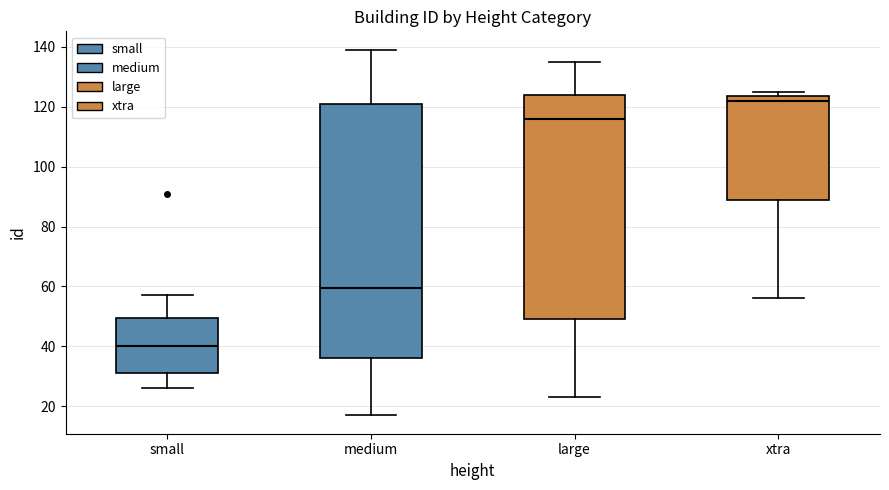

Reading left to right, transcribe this box plot: for each box, give where its median line is, the range the box spans, and where its two whiskers end, as read against the y-axis. The values are not printed on the chart, so give them approximately, as read against the axis.

small: median 40, box 32 to 50, whiskers 26 to 58
medium: median 60, box 36 to 120, whiskers 18 to 140
large: median 116, box 50 to 124, whiskers 24 to 136
xtra: median 122, box 90 to 124, whiskers 56 to 126